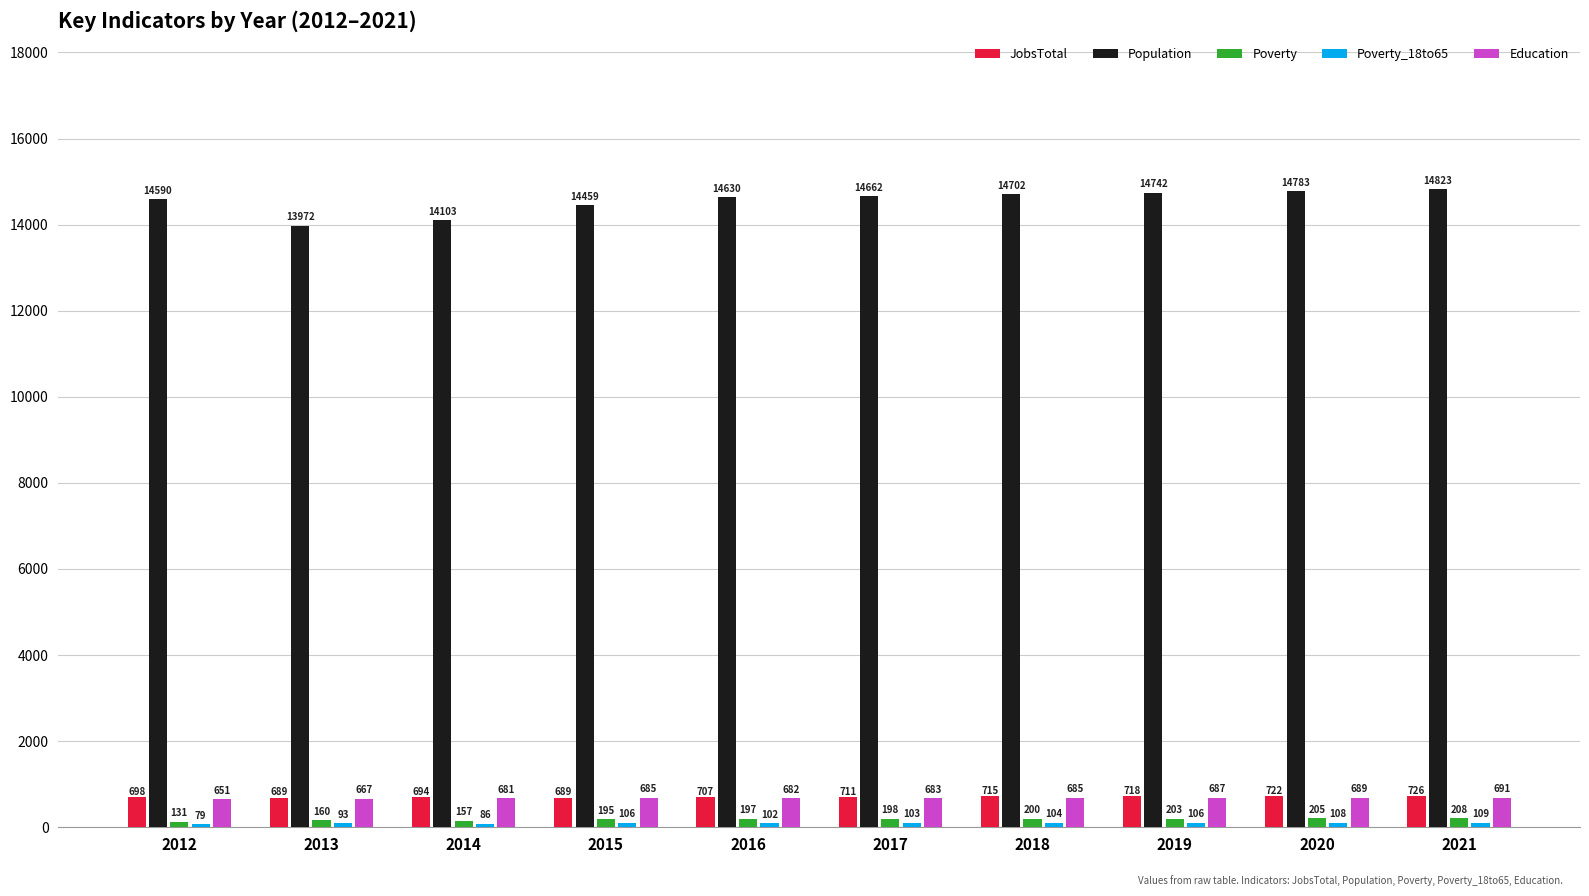

Which category has the highest value across all series?

2021